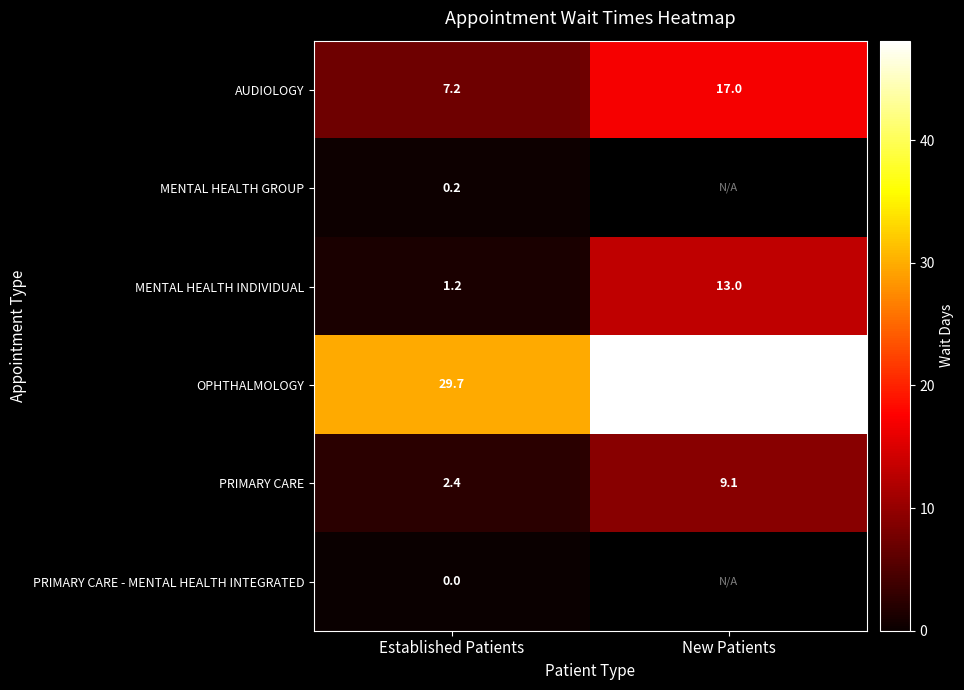

What is the difference between the highest and lowest values at New Patients?

39.0